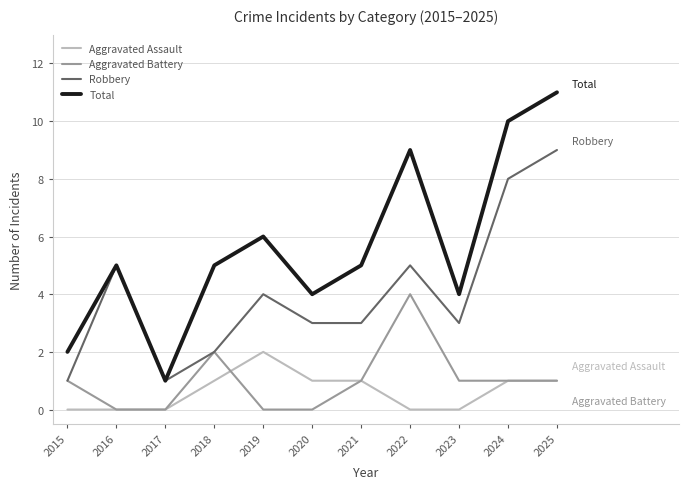

True or false: Aggravated Assault and Total intersect in this chart.

False